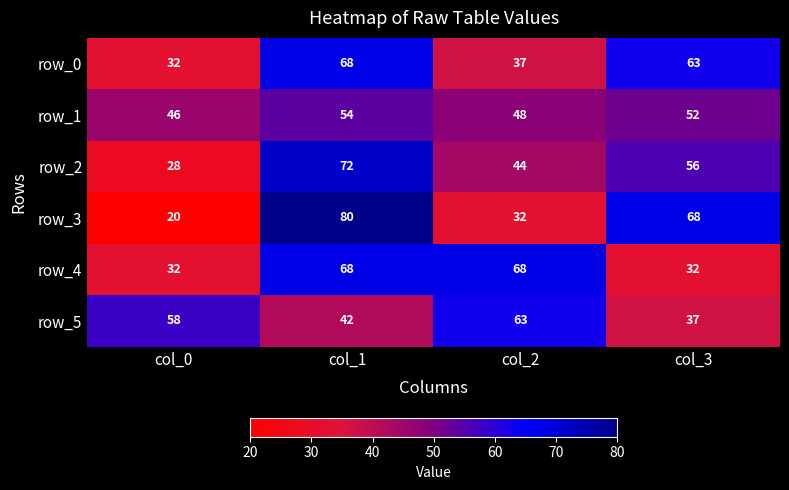

Which category has the lowest value in the row_1 series?

col_0